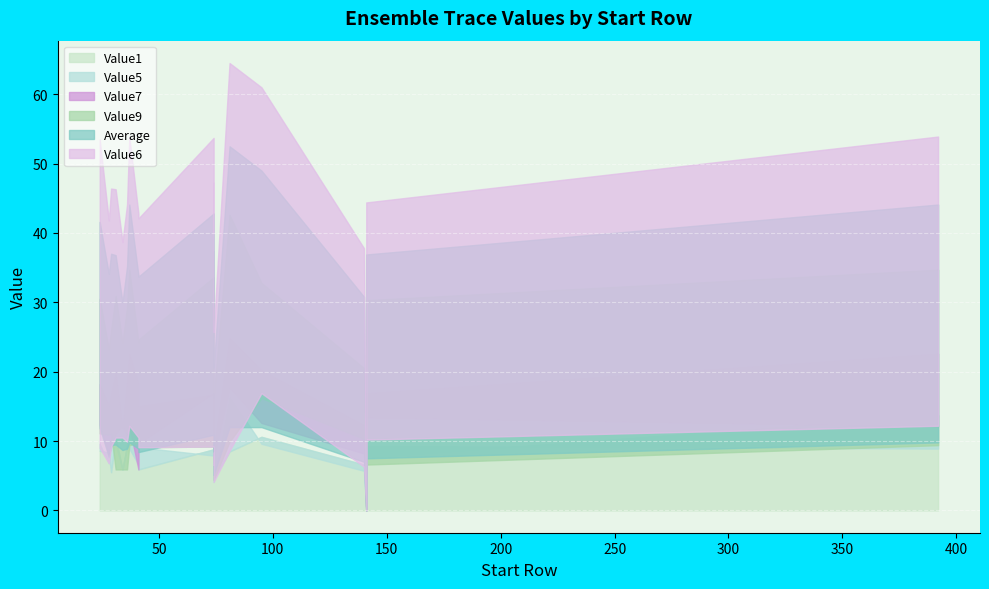

At how many categories does at least one series exceed 10?

18